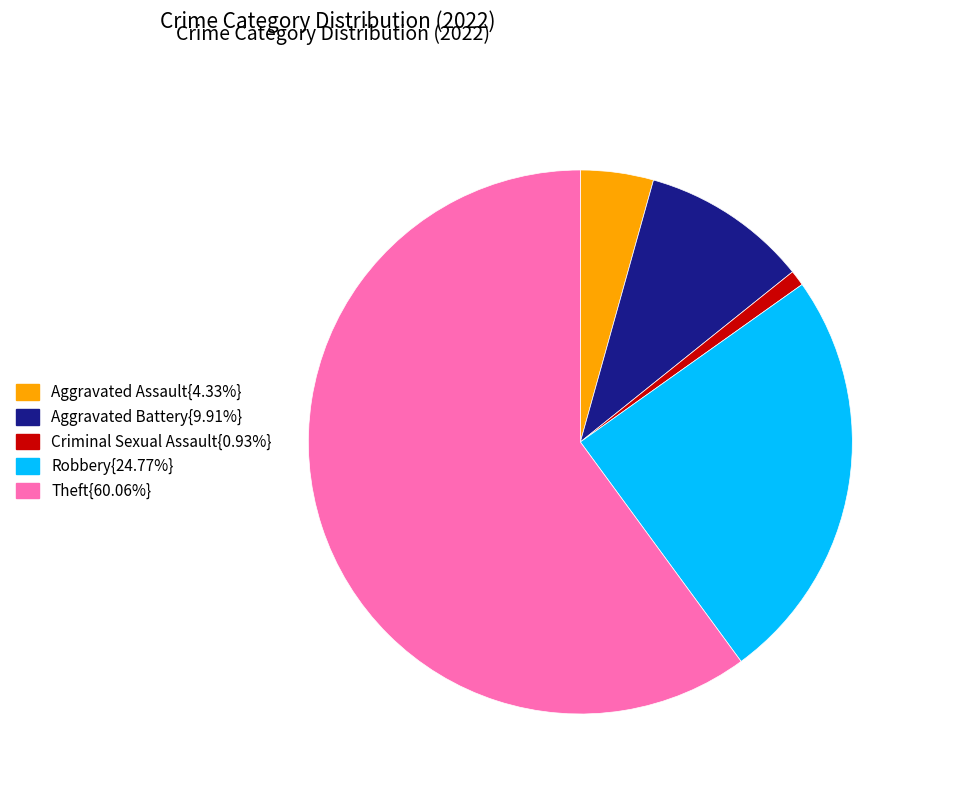

What is the ratio of the value at Aggravated Battery{9.91%} to the value at Robbery{24.77%}?

0.4